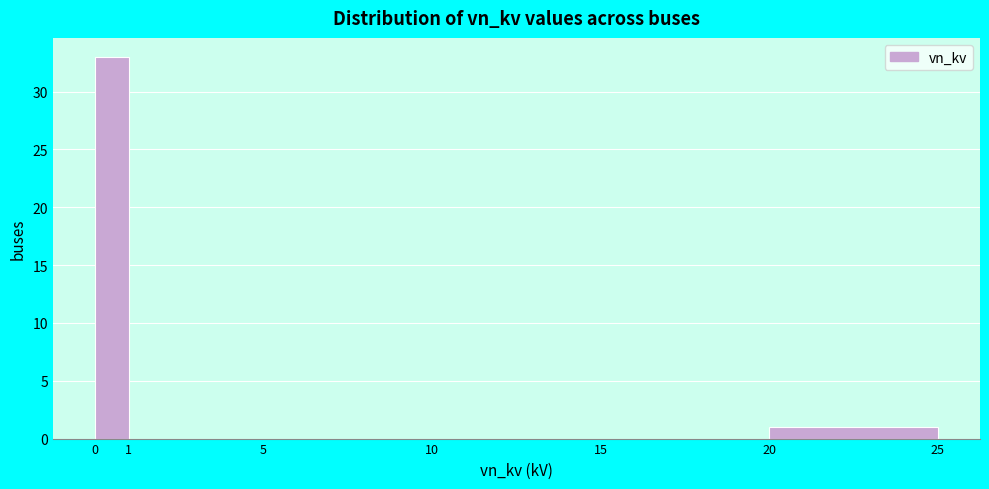

Over which range of the x-axis is the bar tallest?

0 to 1